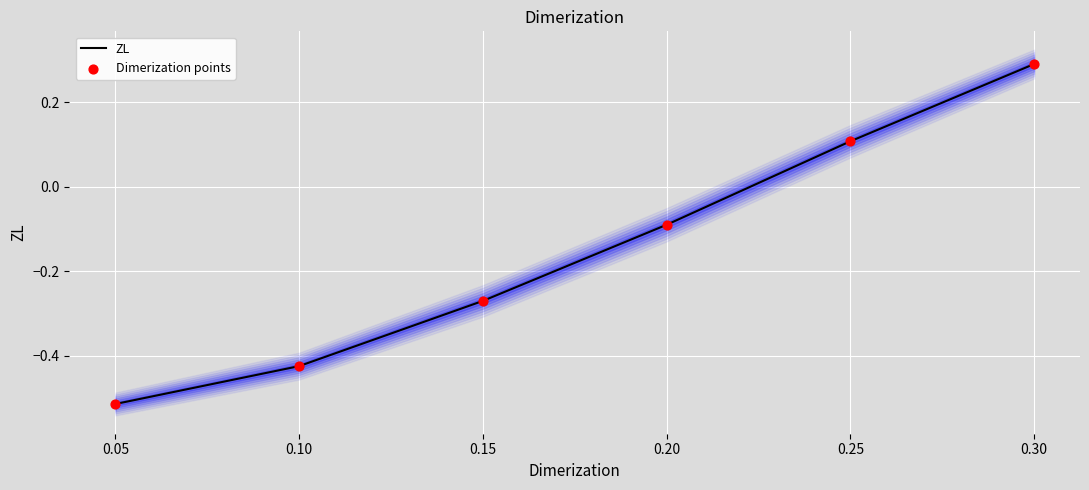

Which series has the largest total across all categories?

ZL